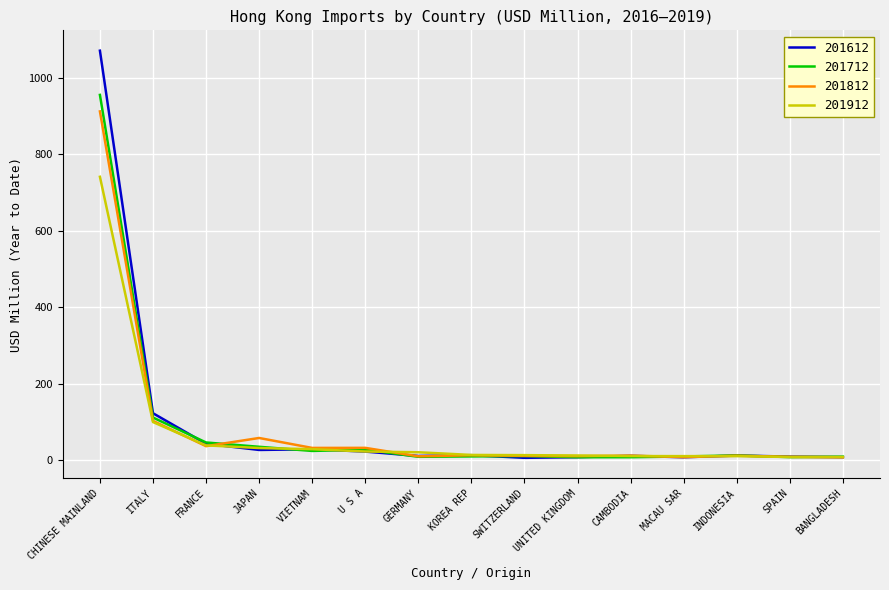

List the series in order of their peak value, highest first.

201612, 201712, 201812, 201912